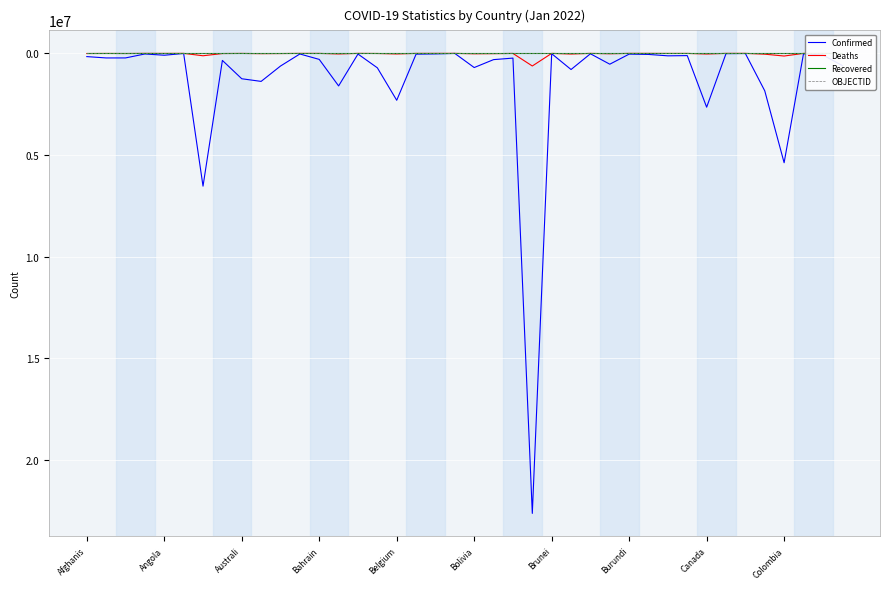

True or false: Recovered and OBJECTID cross at least once.

False